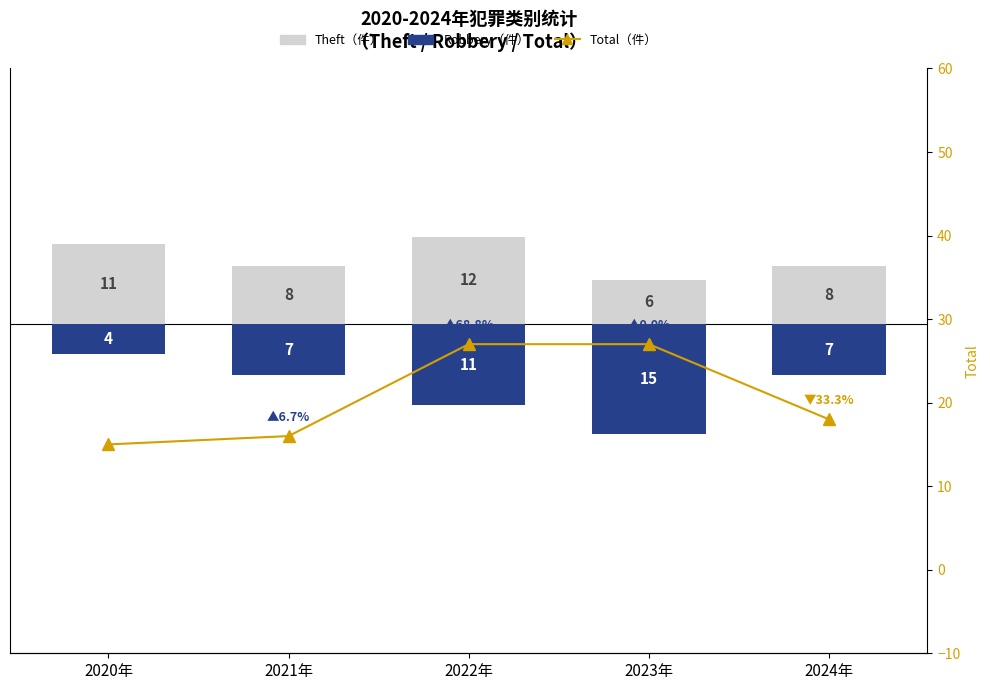

Reading left to right, extract all data points from this chart.

Theft: 11	8	12	6	8
Robbery: -4	-7	-11	-15	-7
Total: 15	16	27	27	18